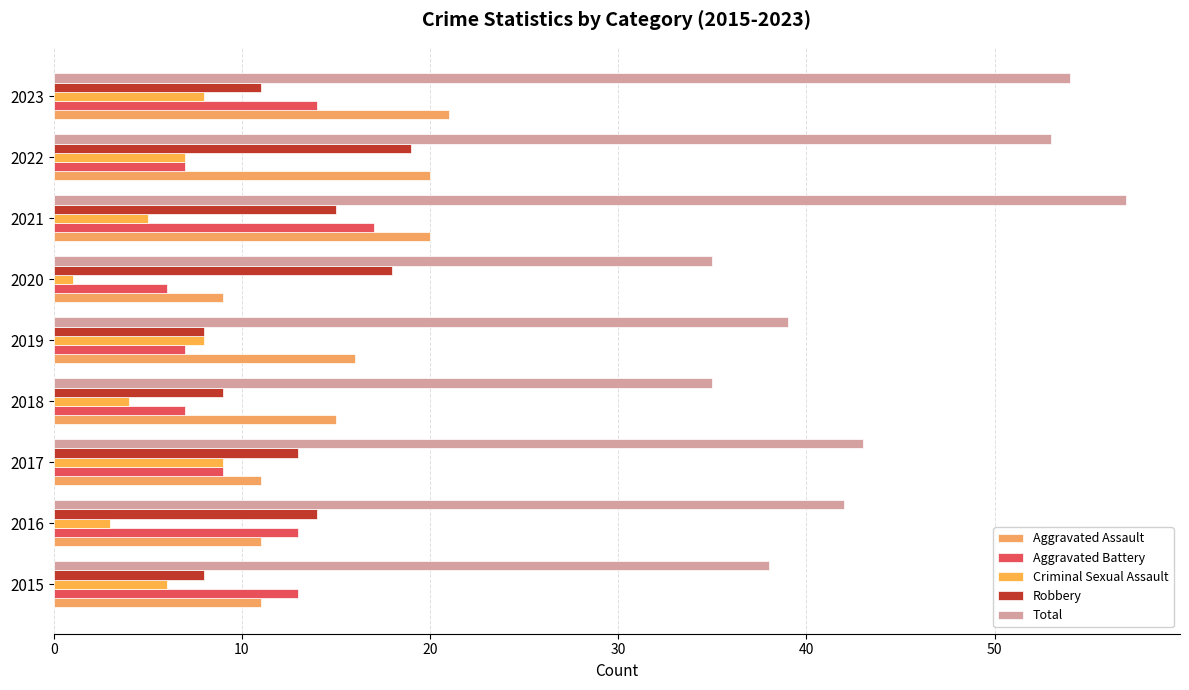

Which series has the largest total across all categories?

Total